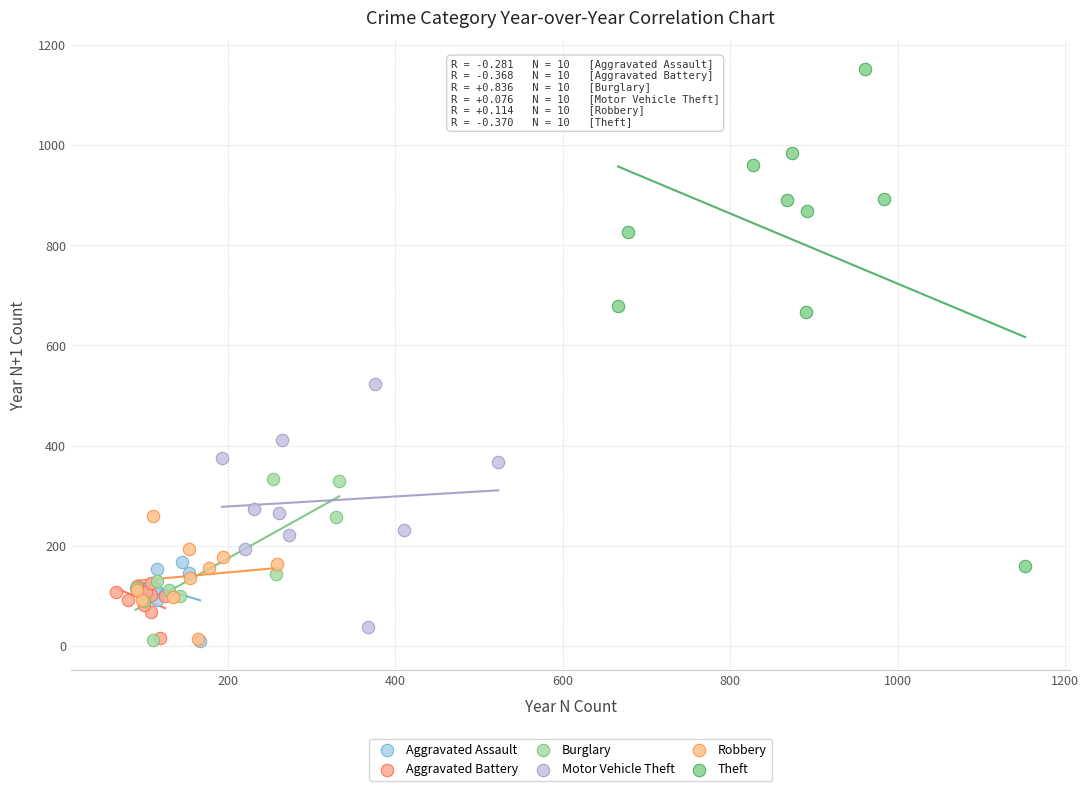

Which series contains the highest Y value?

Theft